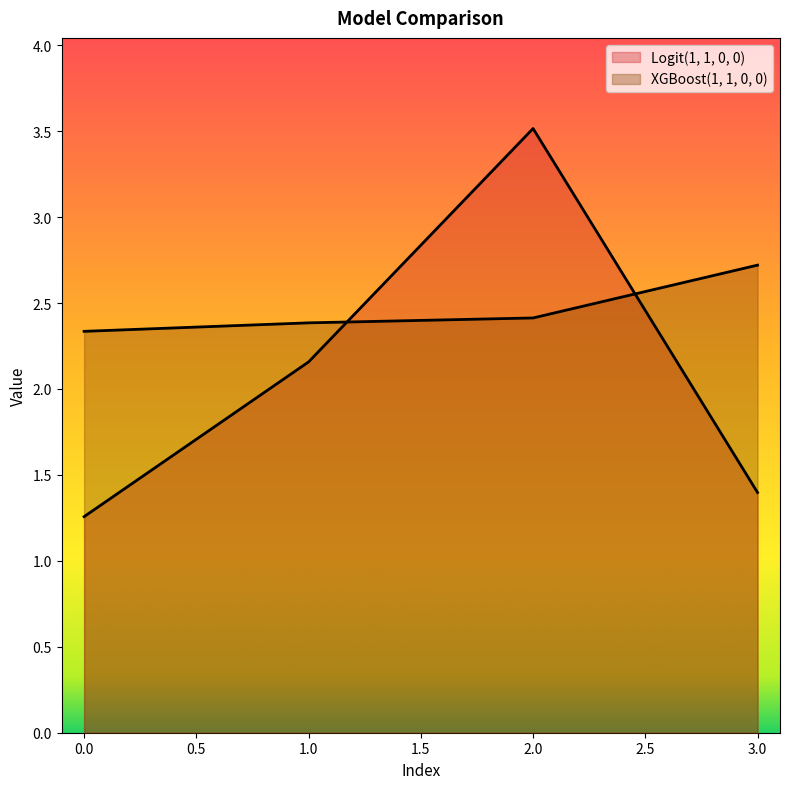

Which series has the widest spread of values?

Logit(1, 1, 0, 0)